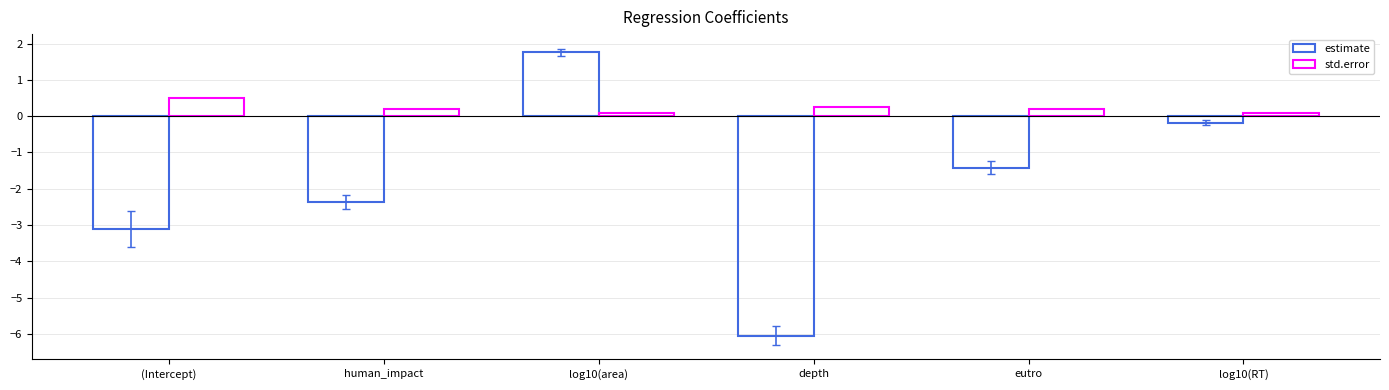

At which label is estimate closest to -2?

human_impact